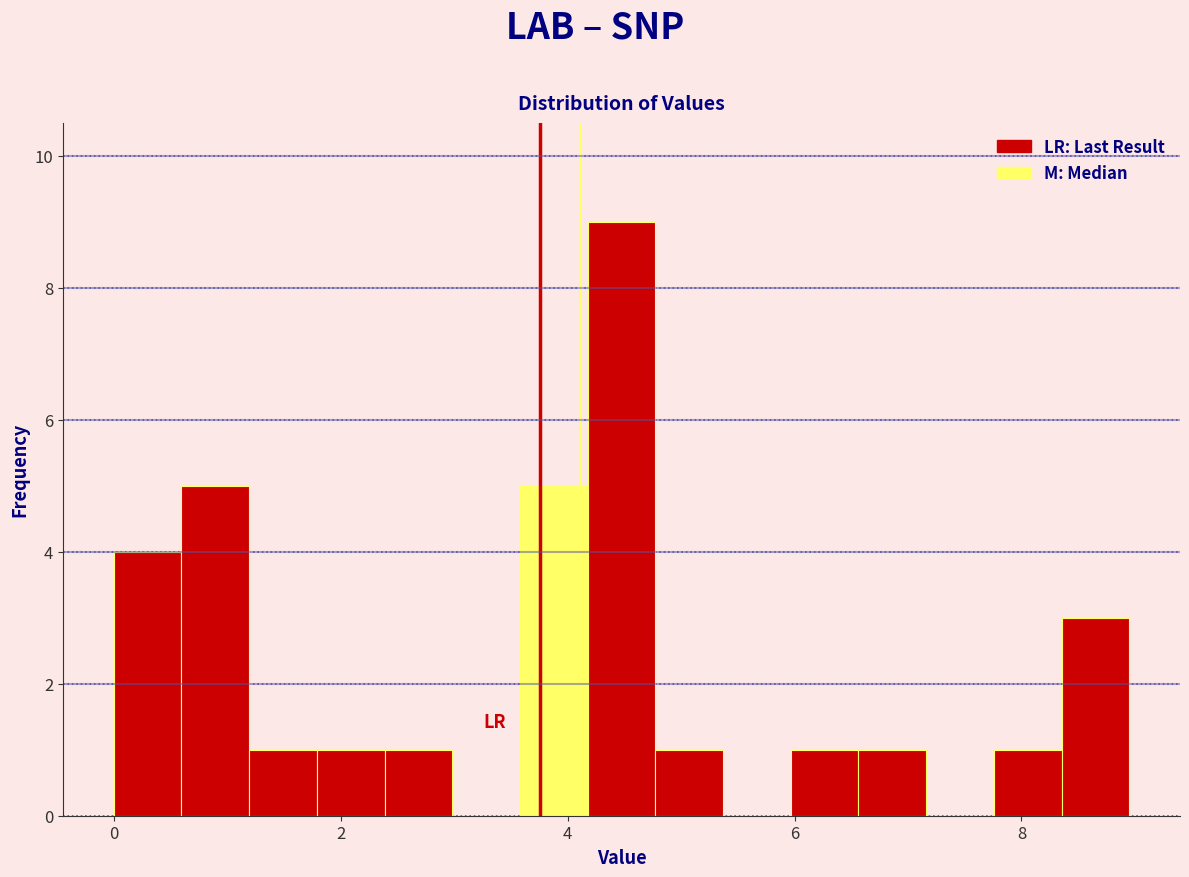

Read against the x-axis, roughly where is the centre of the tallest bar?

4.4